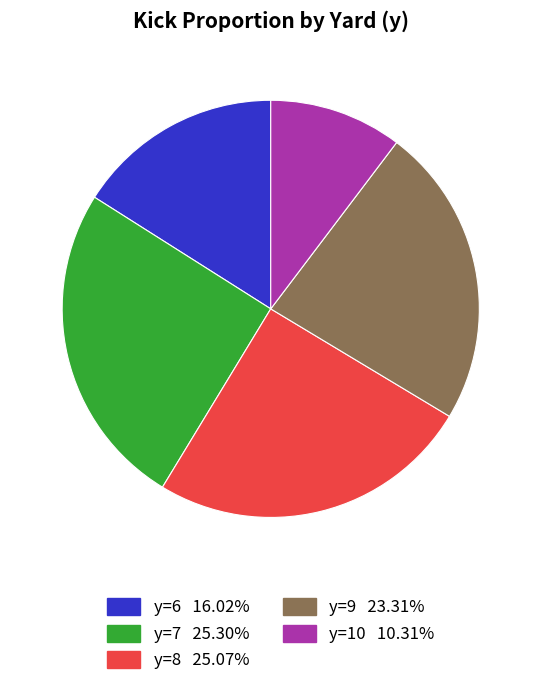

Is there a majority slice in this chart?

No